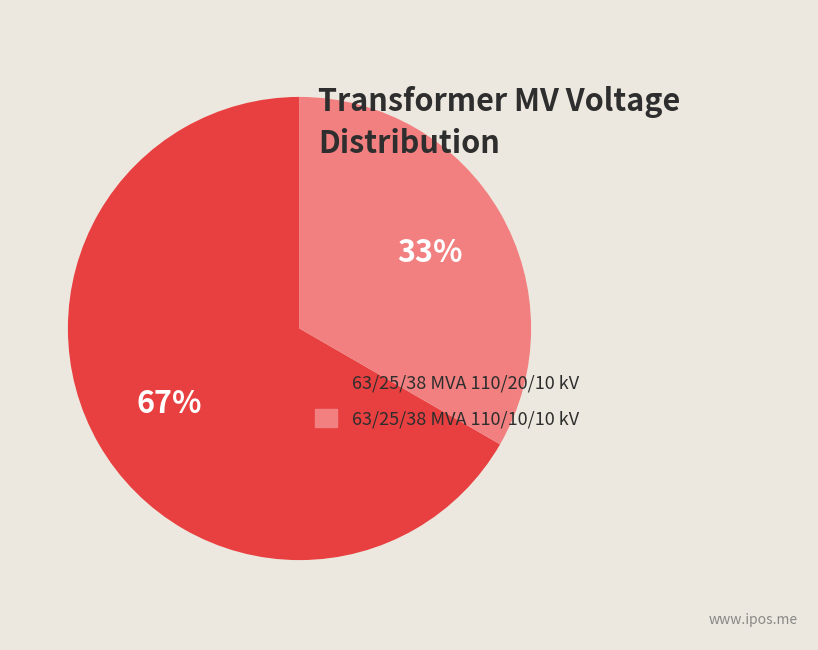

Does any single category account for the majority?

Yes